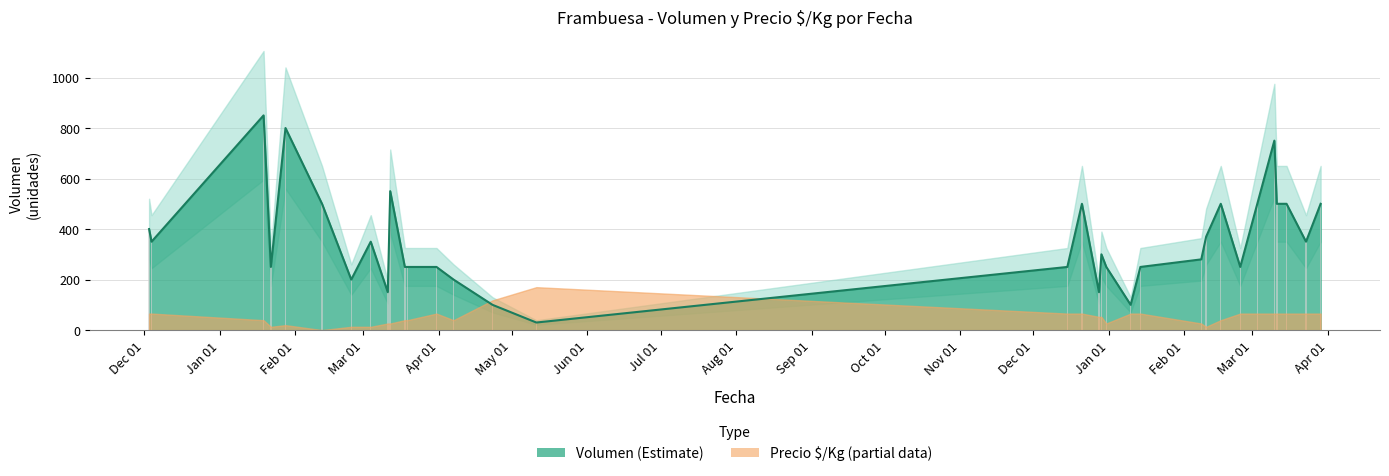

Does the chart contain any negative values?

No